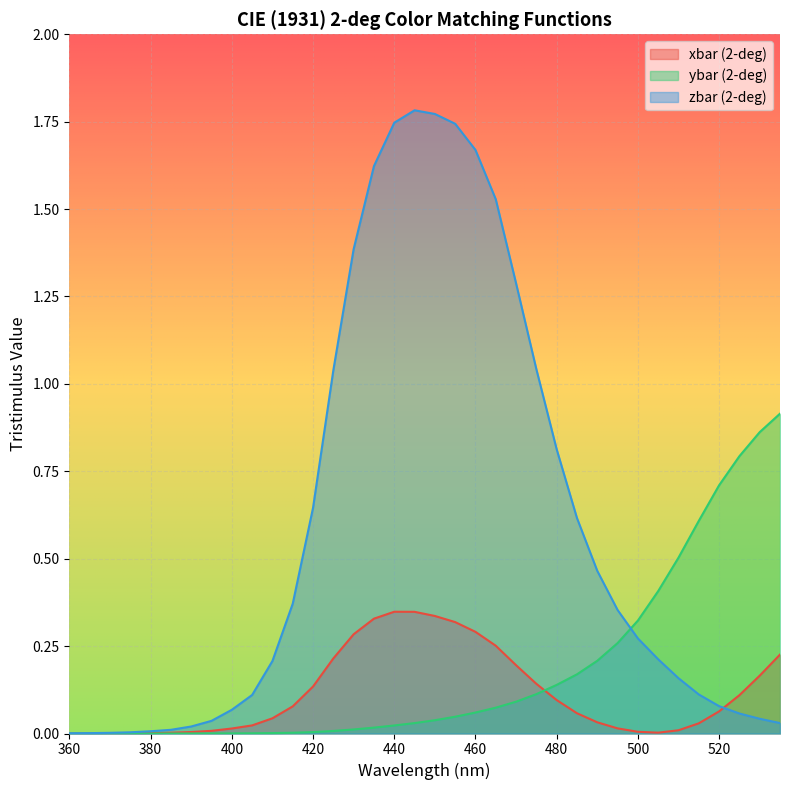

How many data points does each series have?

36